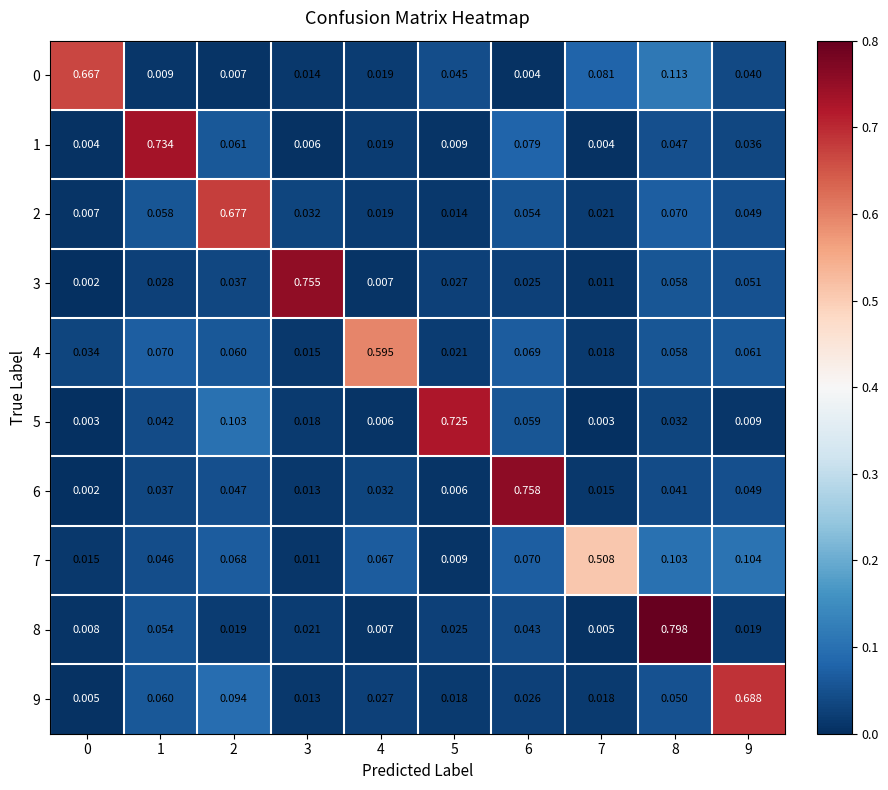

Is the value of 9 at 4 greater than the value of 2 at 5?

Yes